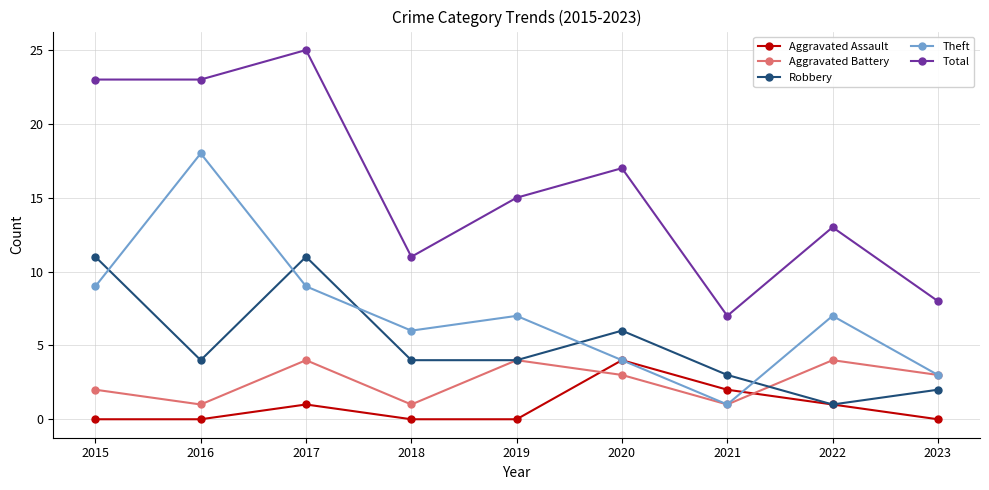

Reading left to right, transcribe all the data shown in this chart.

Aggravated Assault: 0	0	1	0	0	4	2	1	0
Aggravated Battery: 2	1	4	1	4	3	1	4	3
Robbery: 11	4	11	4	4	6	3	1	2
Theft: 9	18	9	6	7	4	1	7	3
Total: 23	23	25	11	15	17	7	13	8